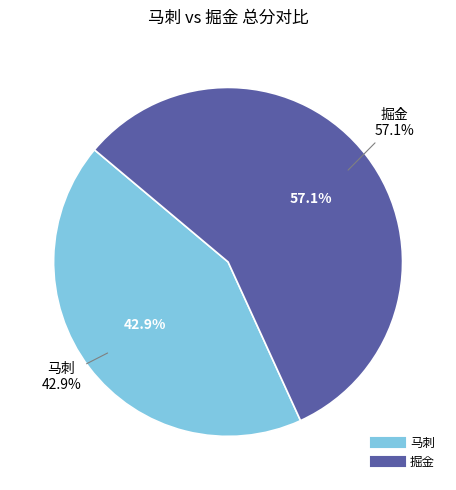

What is the largest slice in the pie chart?

掘金